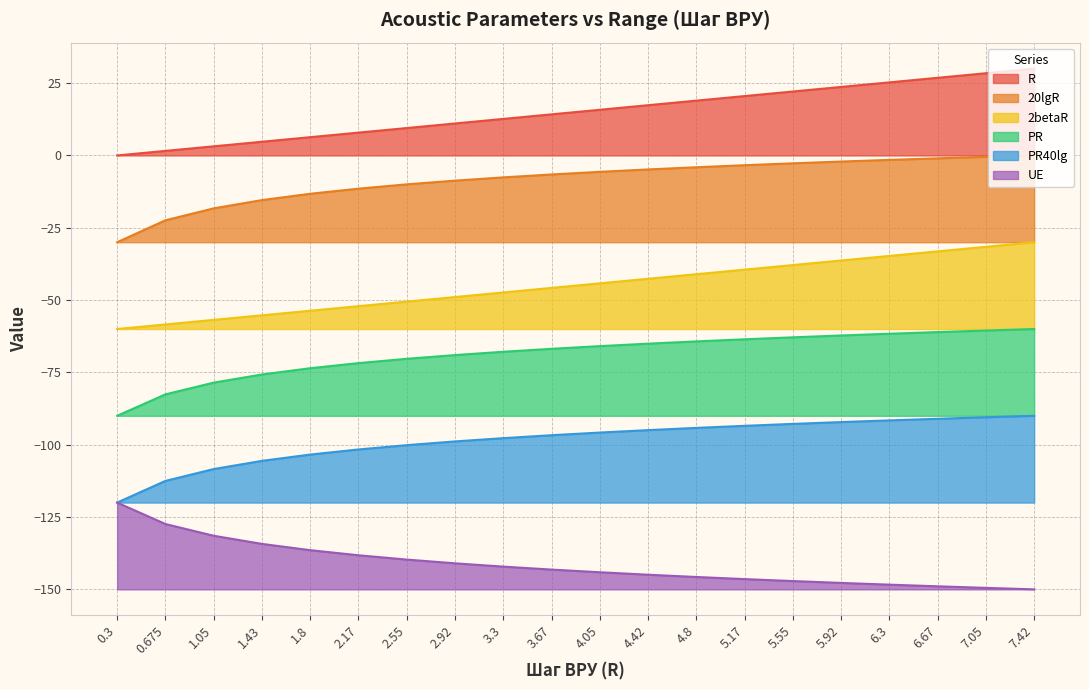

Which category has the lowest value in the 20lgR series?

0.3